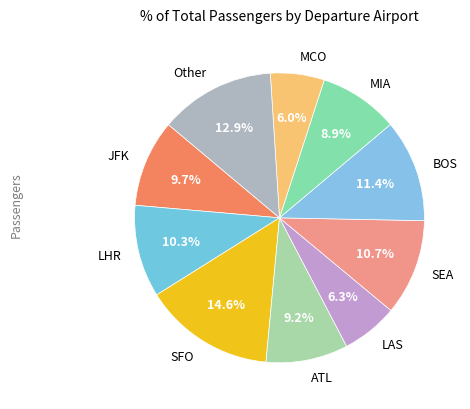

Combined, what portion of the pie is SEA and ATL?

19.9%